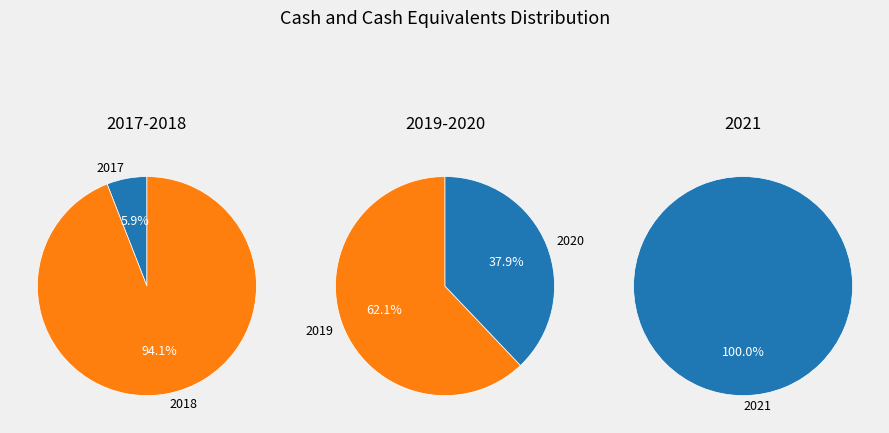

Which slice is the largest?

2021